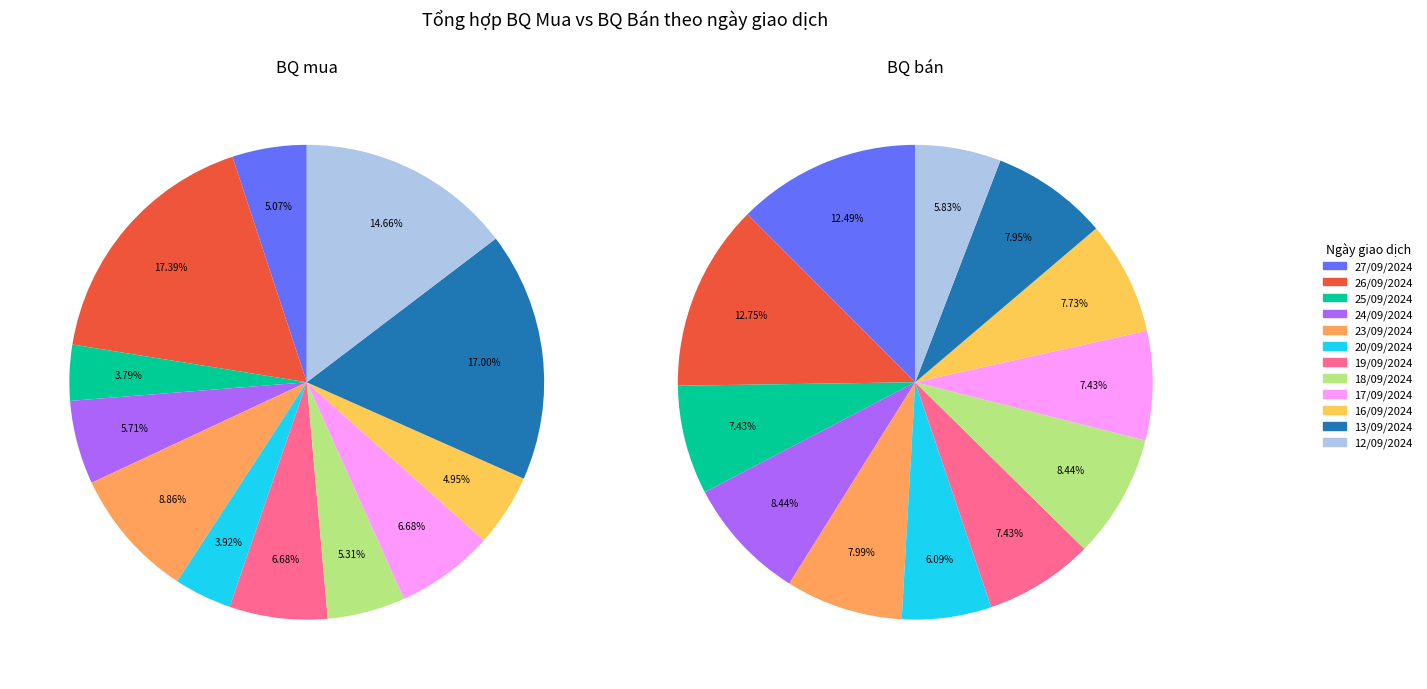

To the nearest percent, what percentage of the pie is 16/09/2024?

5%